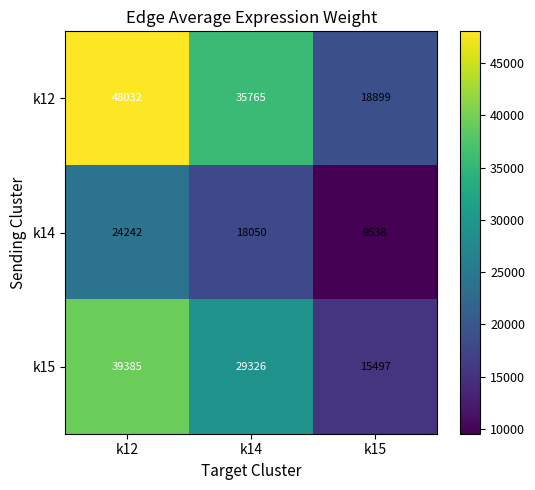

Which series has the largest total across all categories?

k12